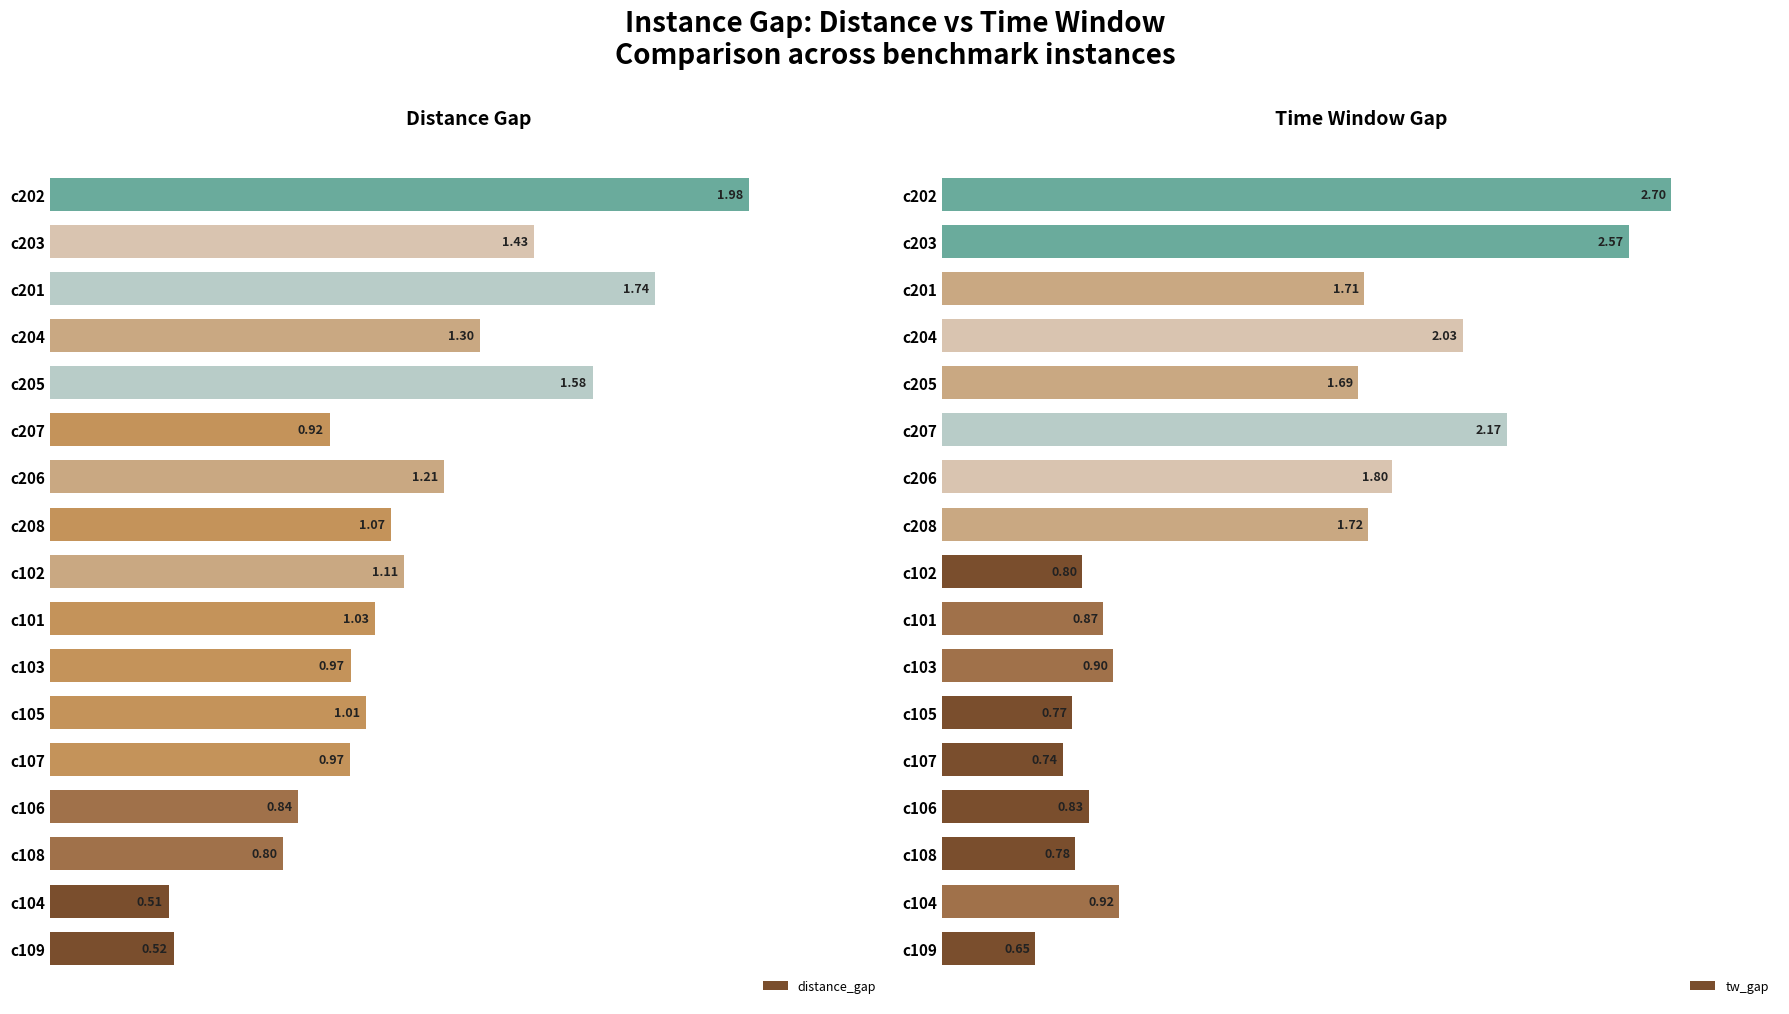

Rank the categories by tw_gap value from highest to lowest.

c202, c203, c207, c204, c206, c208, c201, c205, c104, c103, c101, c106, c102, c108, c105, c107, c109